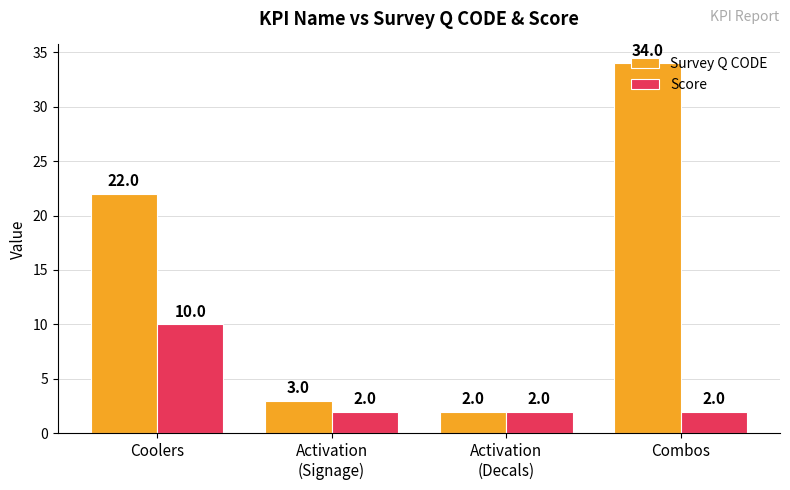

How many series are shown in this chart?

2